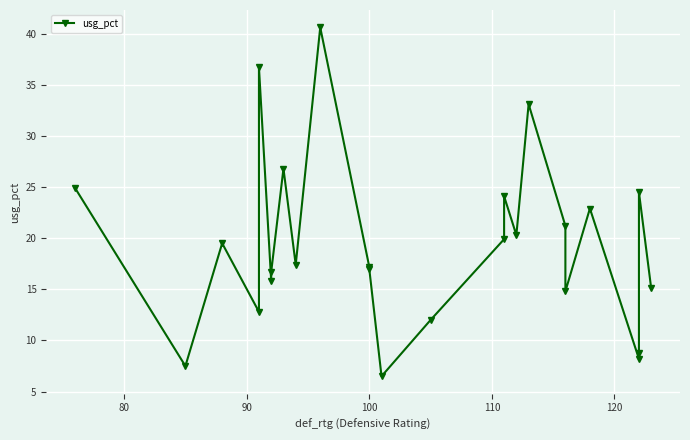

Does the chart display data point markers on the line(s)?

Yes